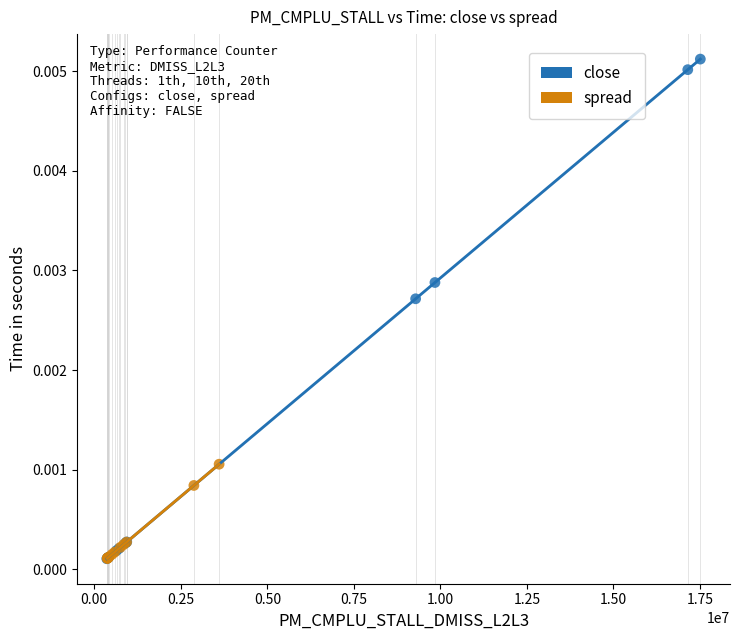

What are all the series names shown in the legend?

close, spread